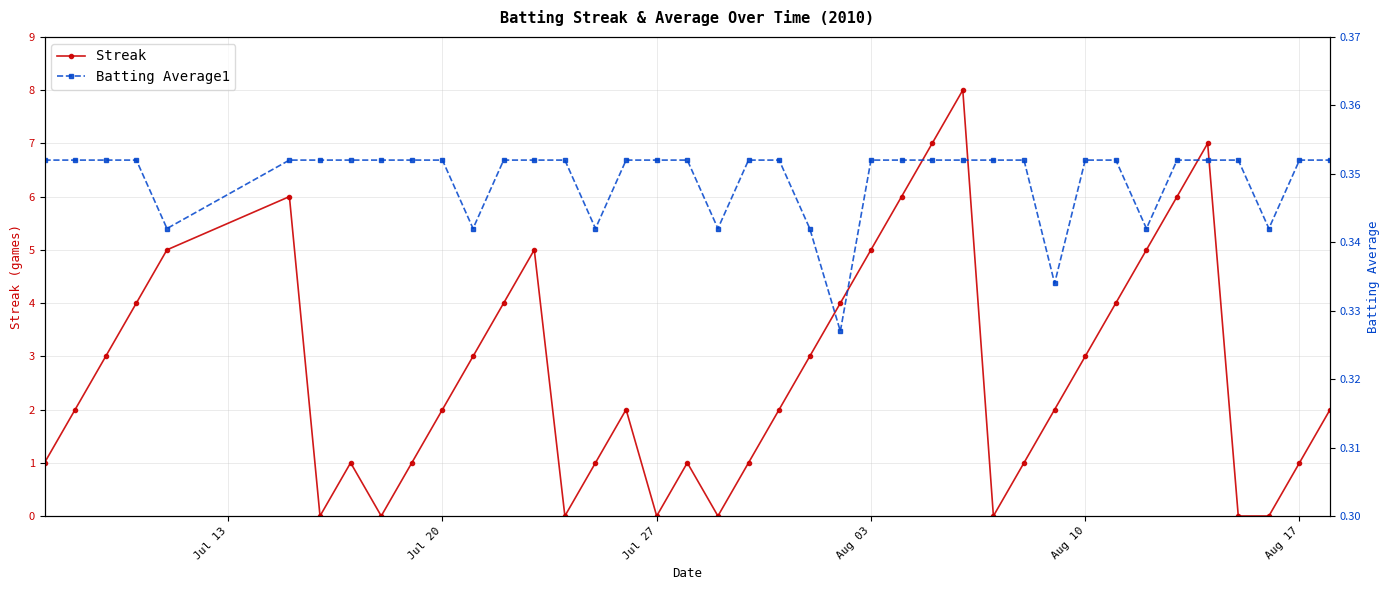

True or false: Batting Average1 and Streak cross at least once.

True